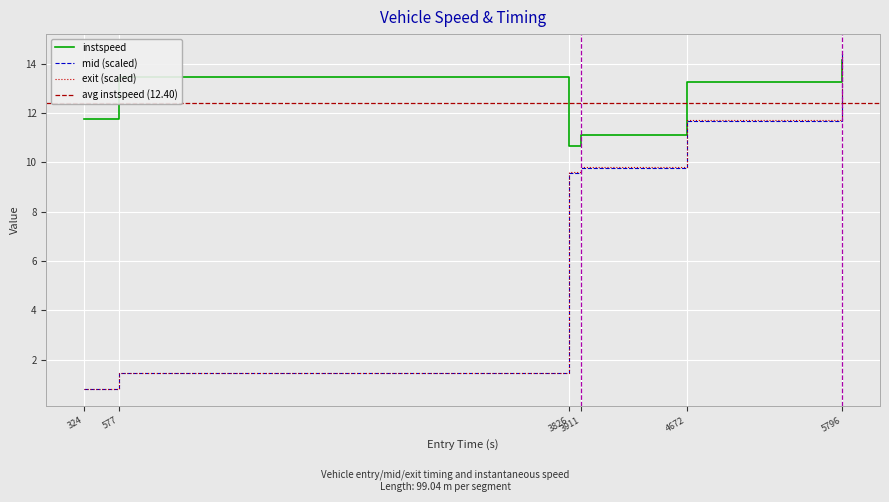

What is the minimum value for instspeed?

10.7